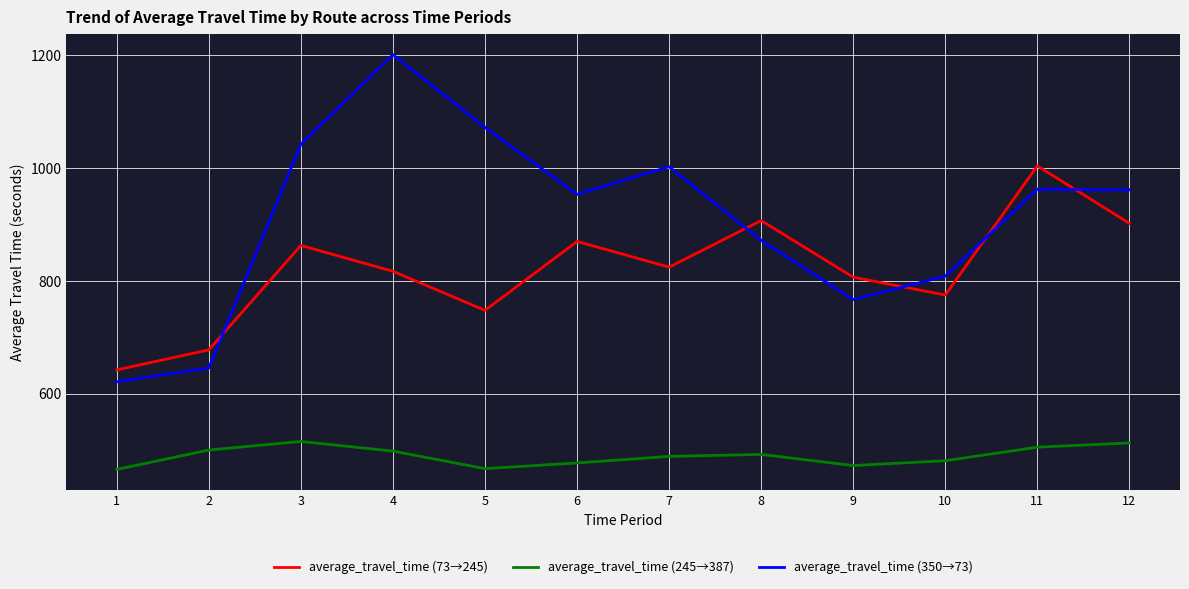

The value of average_travel_time (350→73) at 6 is 1696.6. True or false?

False